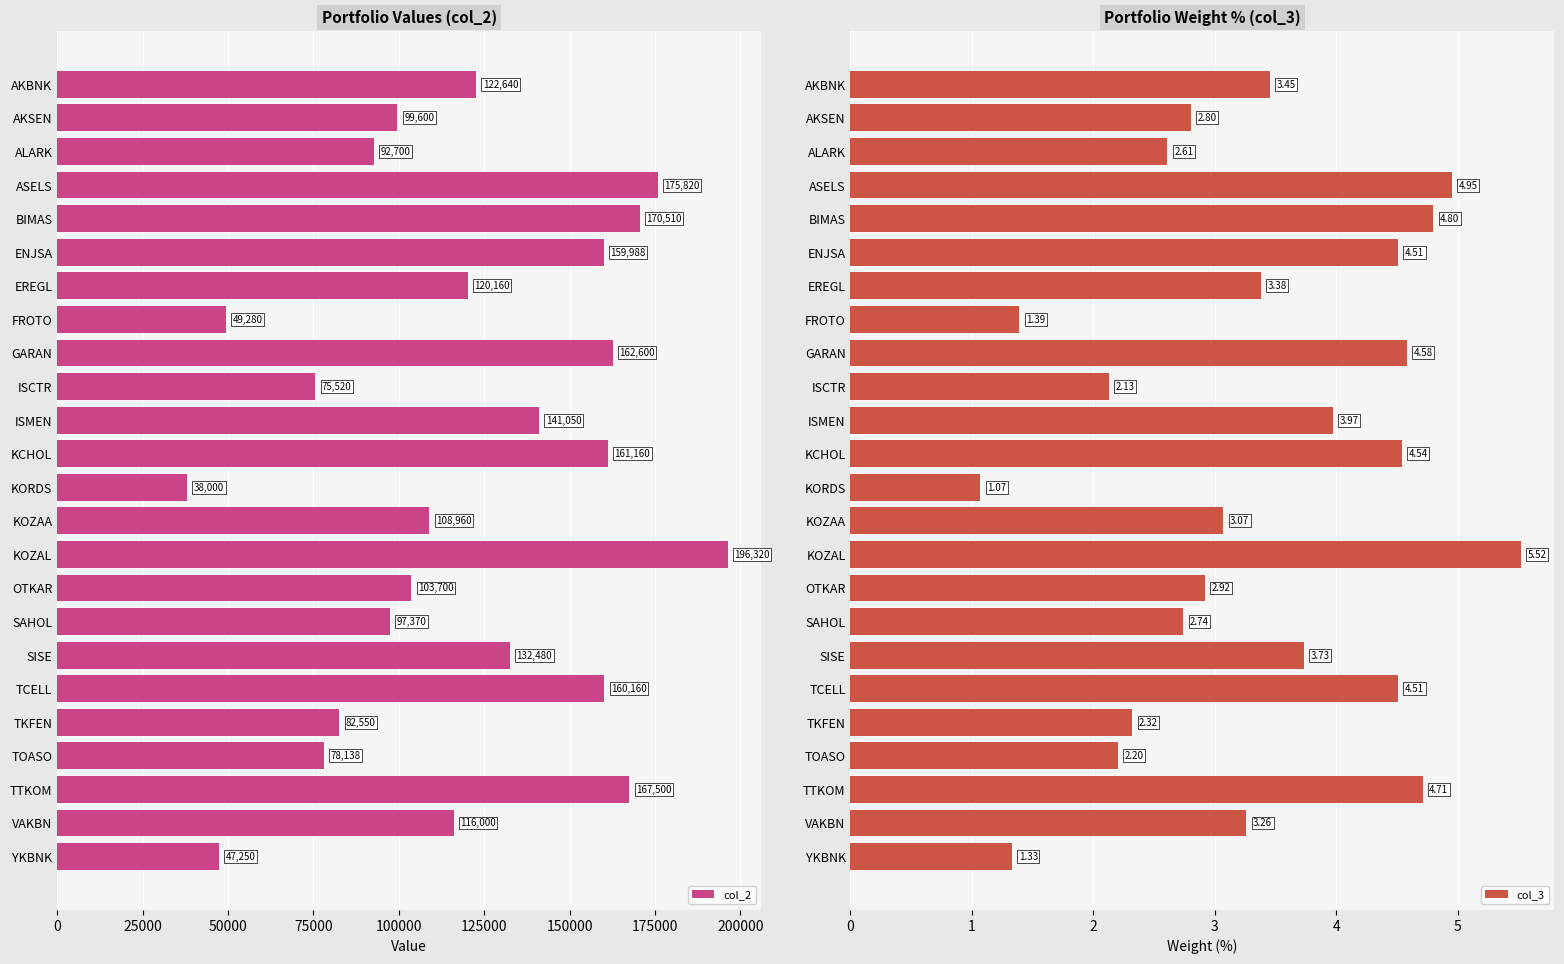

What is the difference between the second highest and minimum values in the col_3 series?

3.9